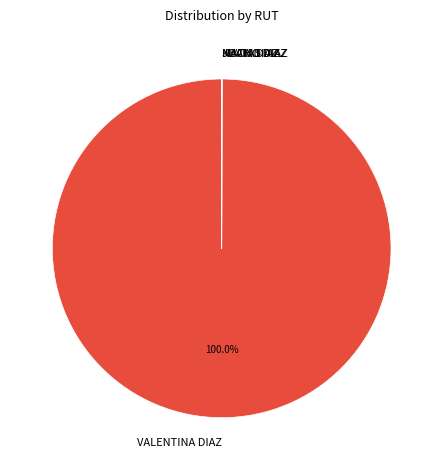

Which slice represents more than half of the pie?

VALENTINA DIAZ